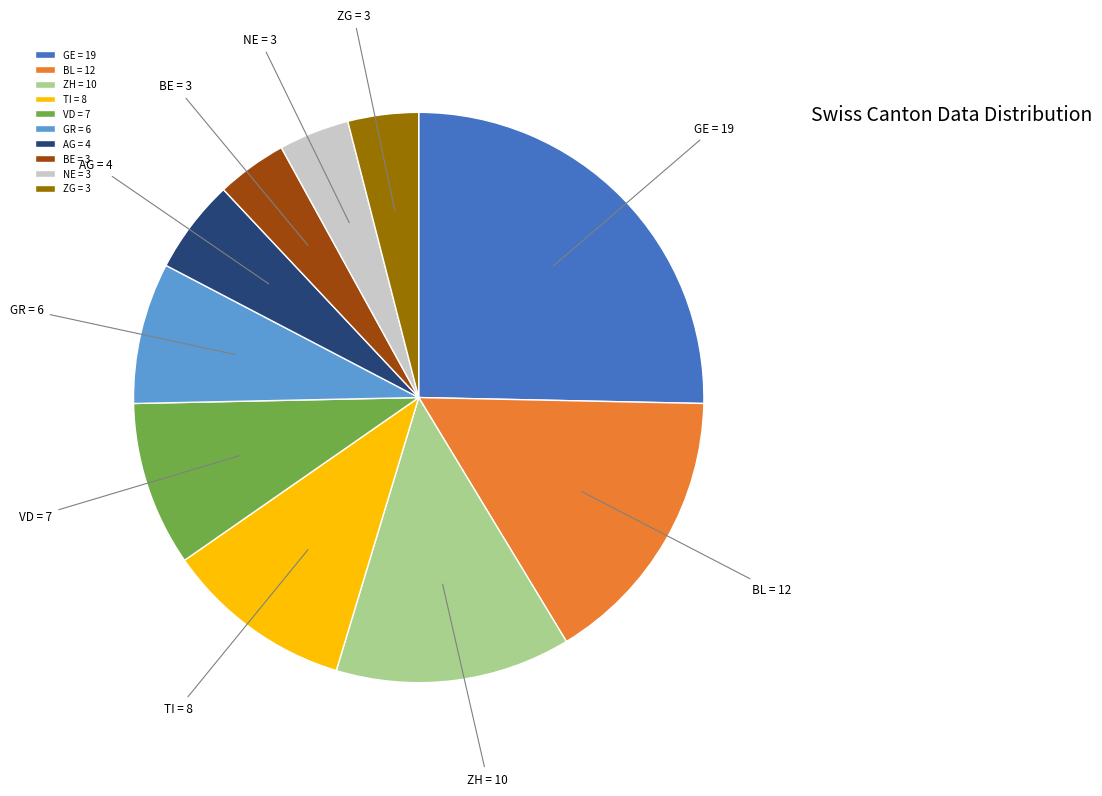

Combined, do AG and GR account for over 50%?

No